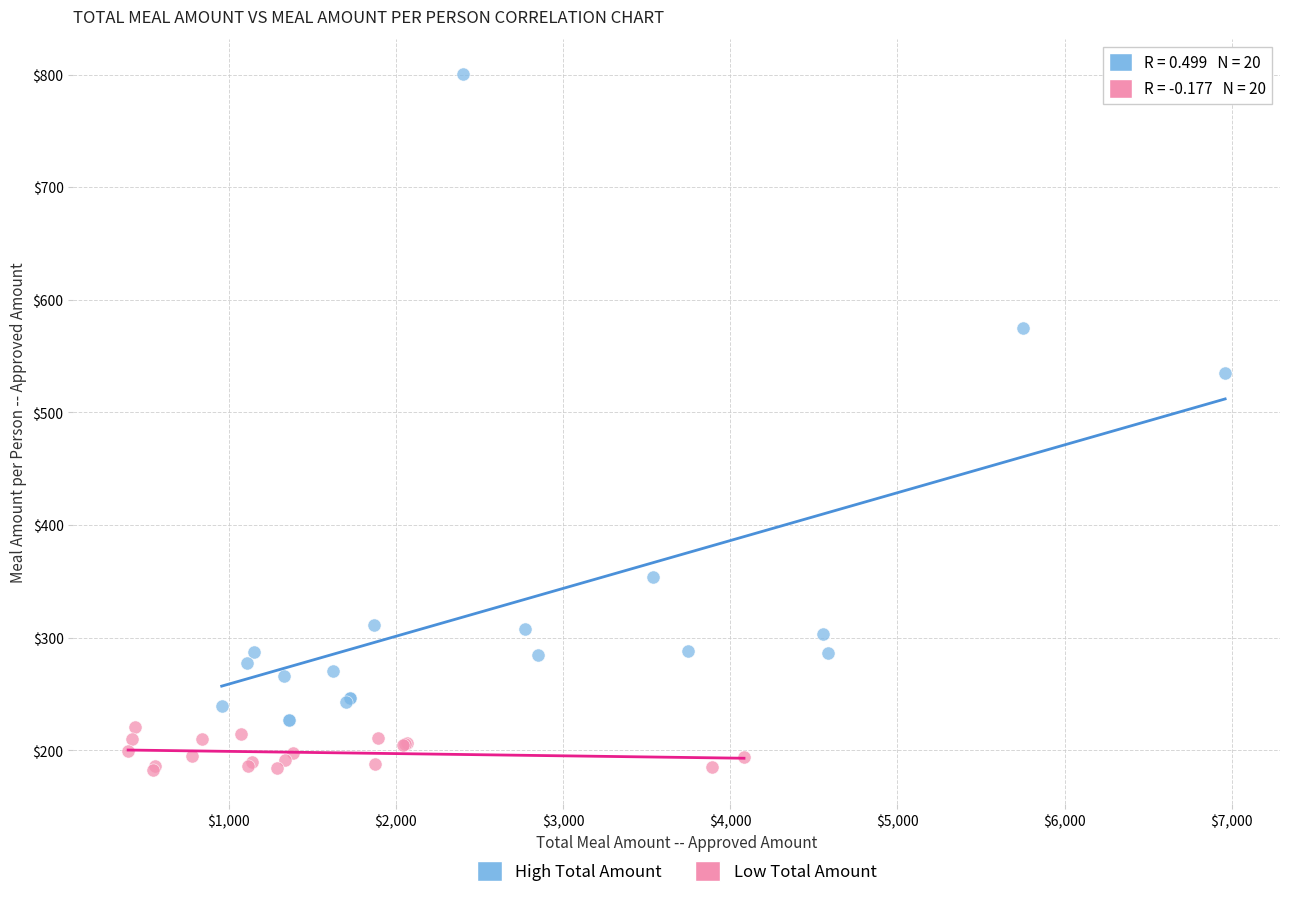

Which series contains the highest Y value?

High Total Amount